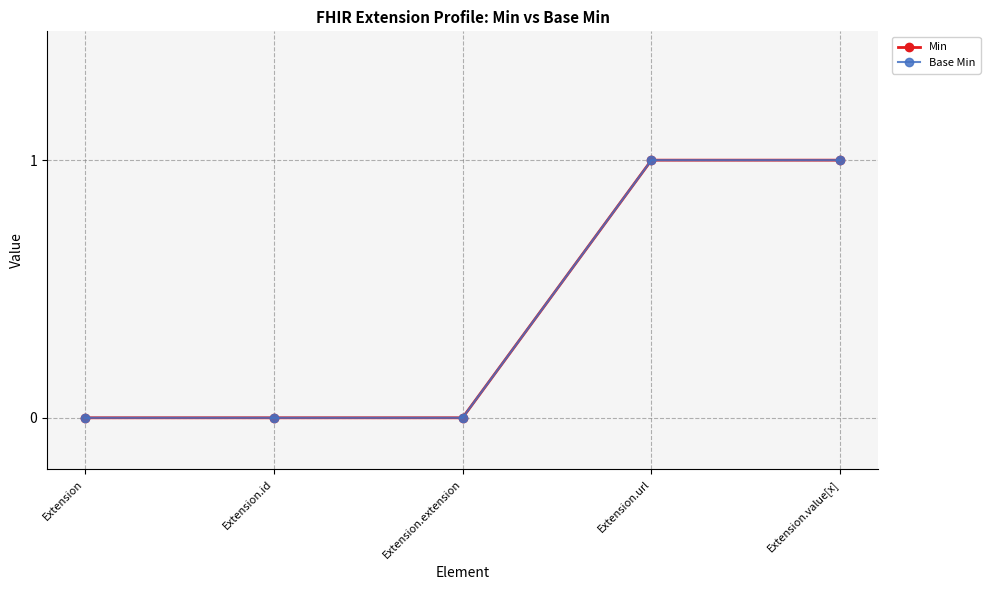

Is this an area chart (filled region under the line)?

No